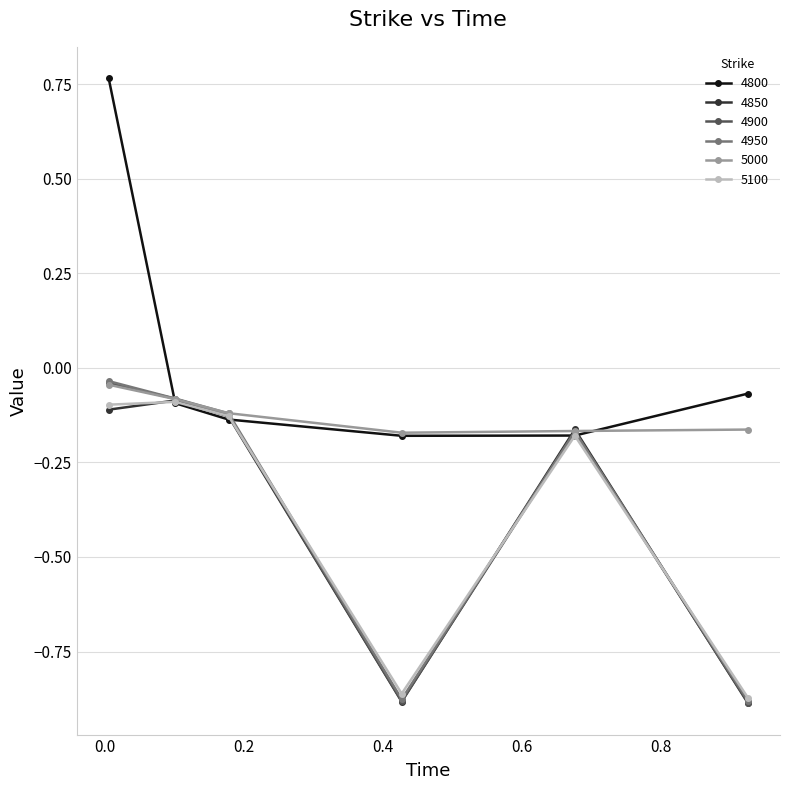

Which series has the largest total across all categories?

4800